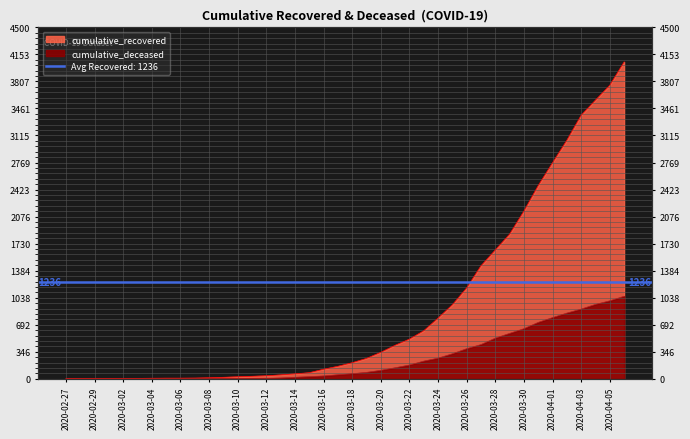

The value of cumulative_recovered at 2020-03-13 is 81. True or false?

False